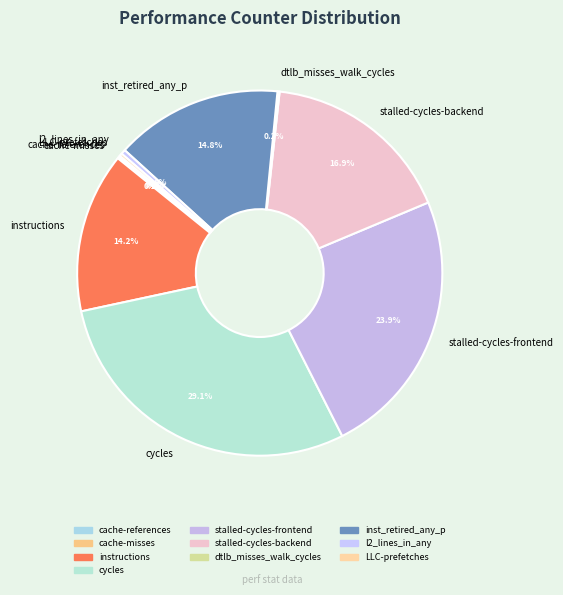

To the nearest percent, what is the average slice percentage?

10%